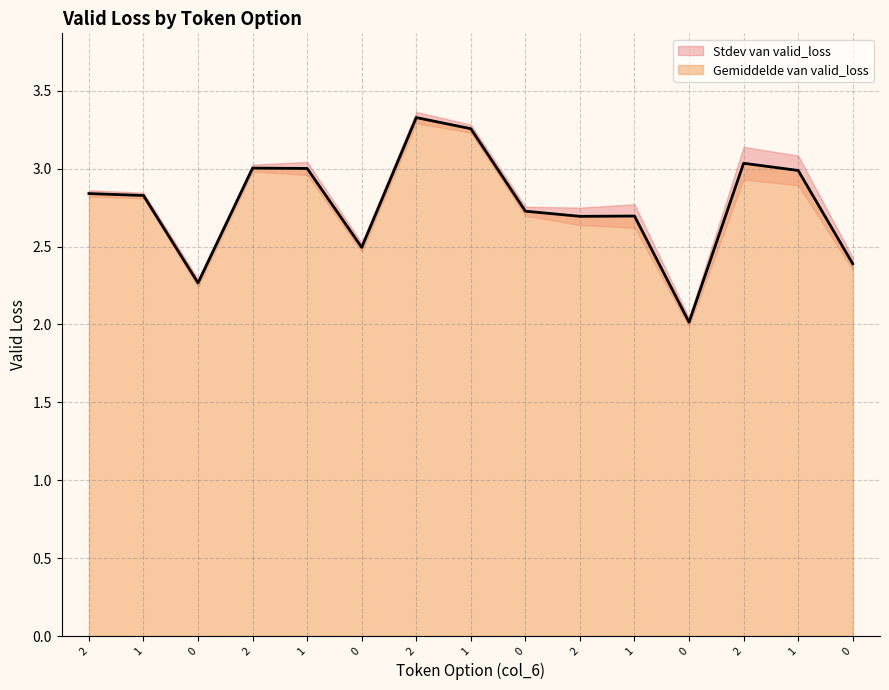

Reading left to right, what are all the values shown in this chart?

2=2.8	1=2.8	0=2.3	2=3.0	1=3.0	0=2.5	2=3.3	1=3.3	0=2.7	2=2.7	1=2.7	0=2.0	2=3.0	1=3.0	0=2.4